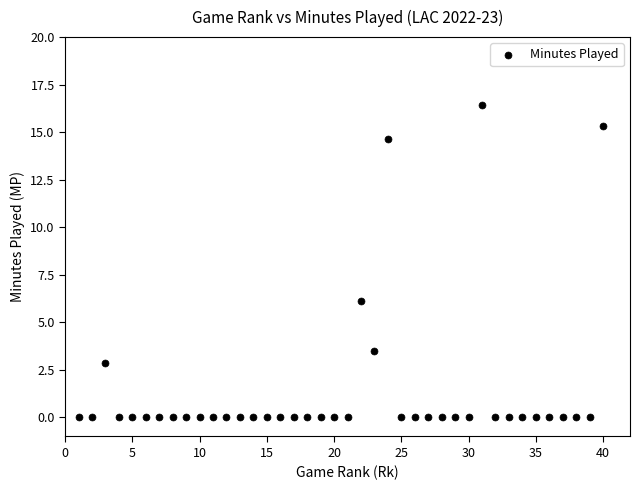

What Y value in the scatter plot is closest to 8?

6.1